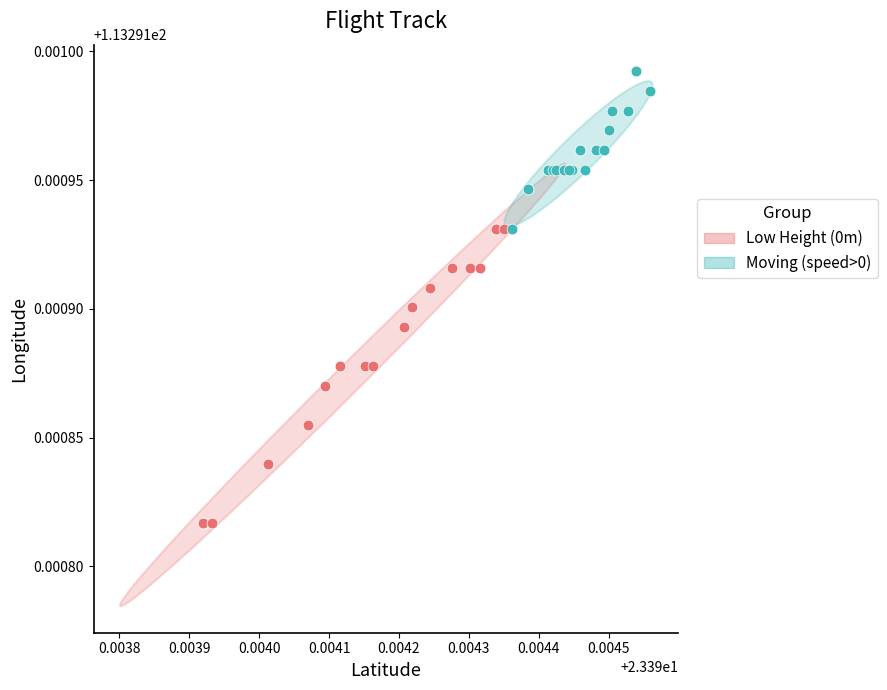

Which series contains the highest Y value?

Moving (speed>0)